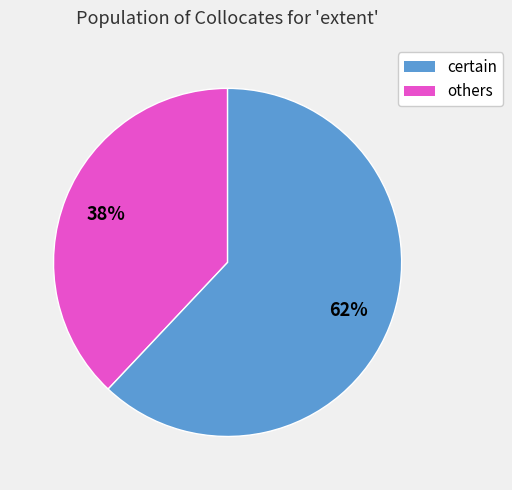

Does any single category account for the majority?

Yes